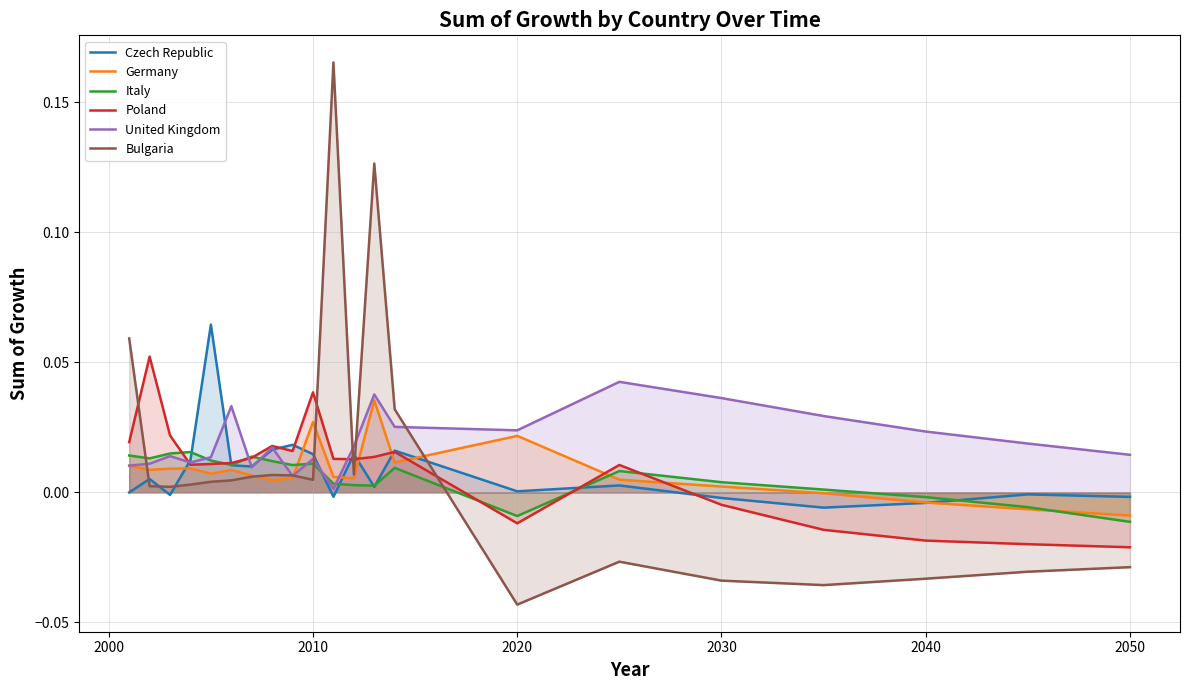

Which series has the widest spread of values?

Bulgaria